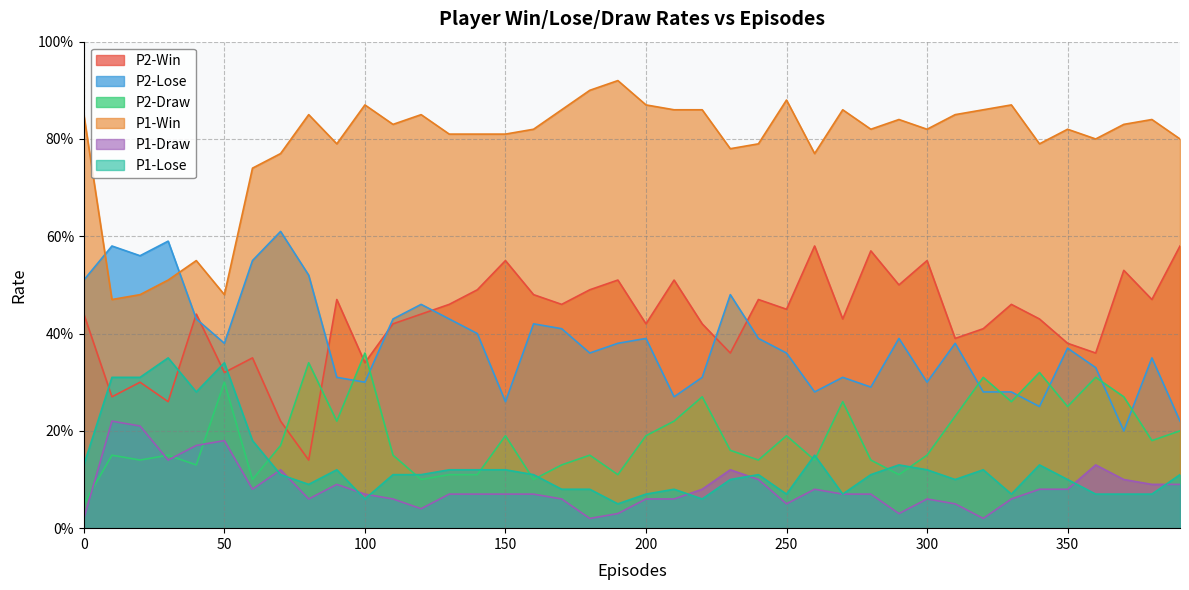

At which category does the chart reach its peak across all series?

190